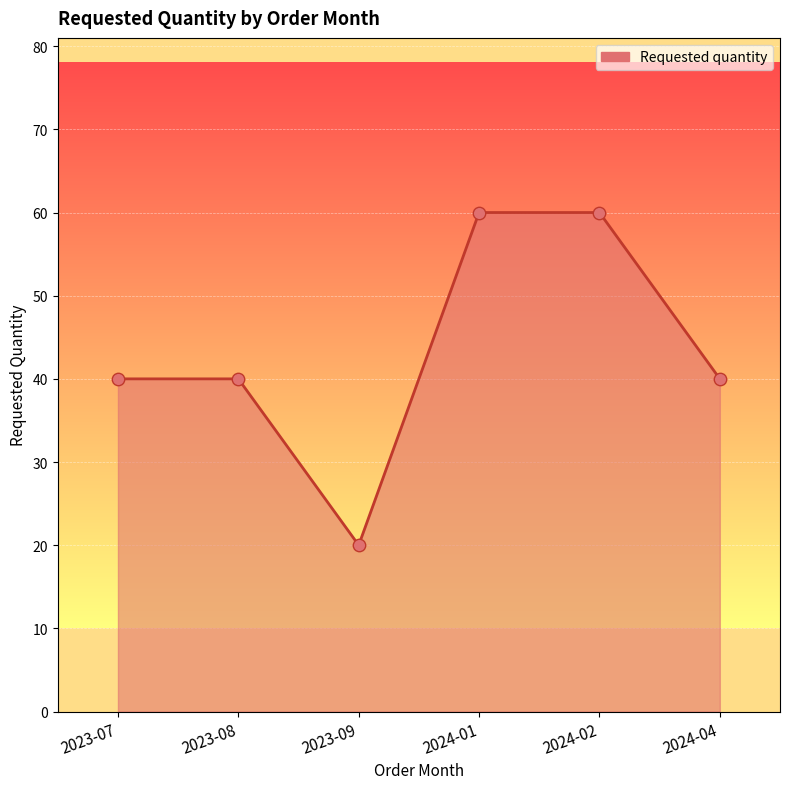

What is the change in value from 2023-08 to 2023-09?

-20